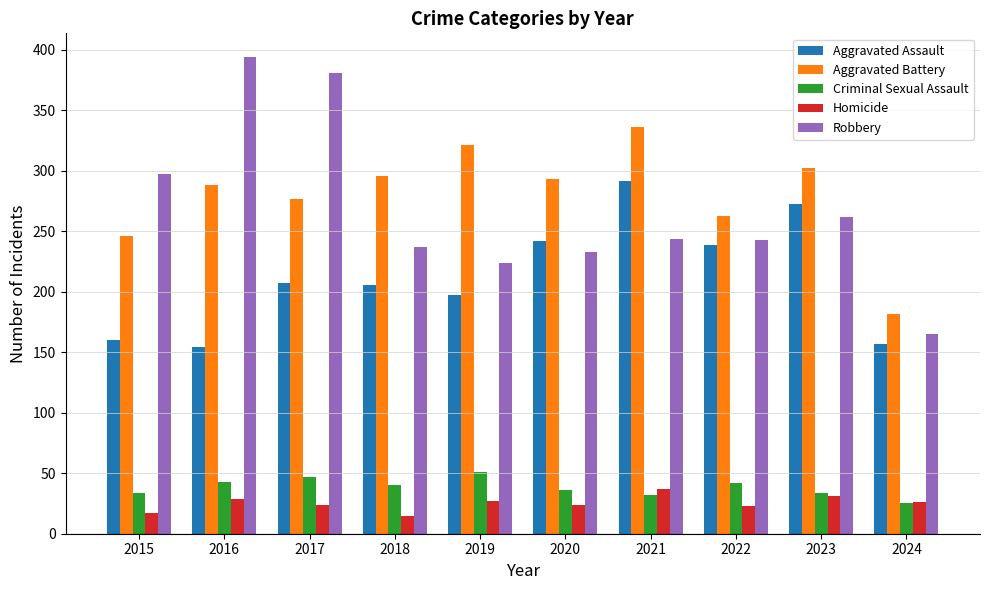

Are the bars horizontal?

No